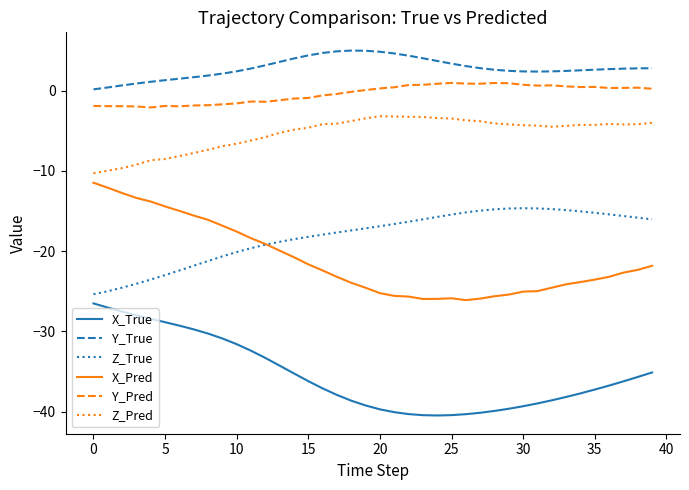

Does the chart have visible grid lines?

No